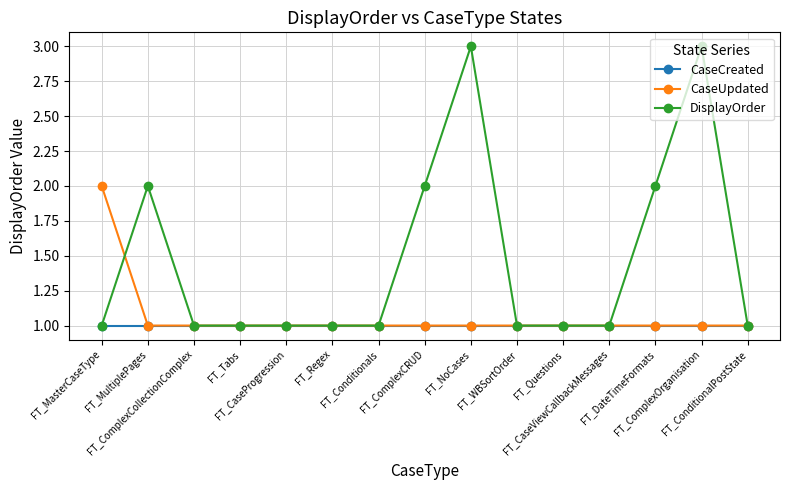

True or false: DisplayOrder has more than 1 interior local peaks.

True